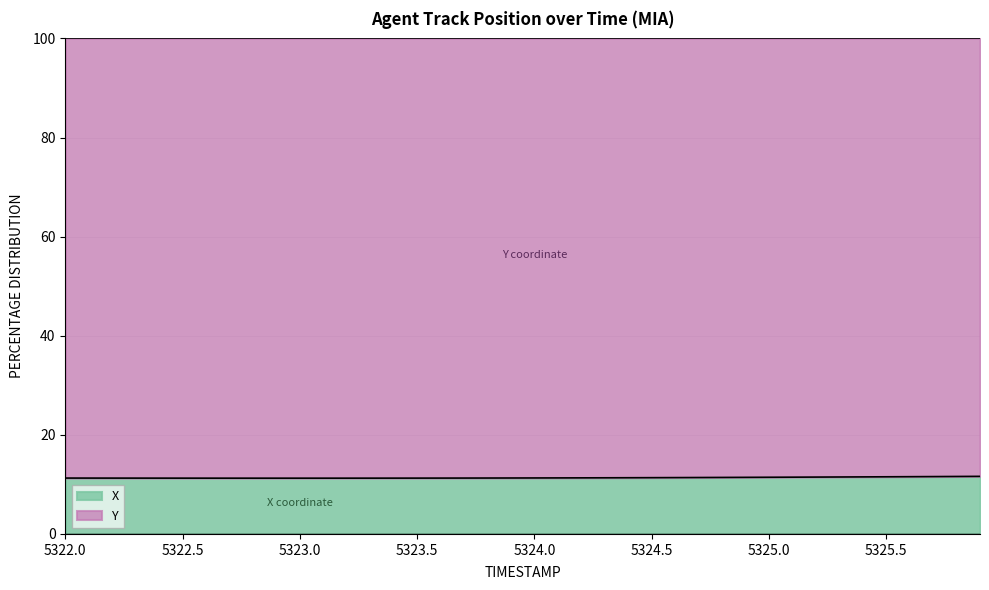

What is the value of the 28th point from the left?

11.4